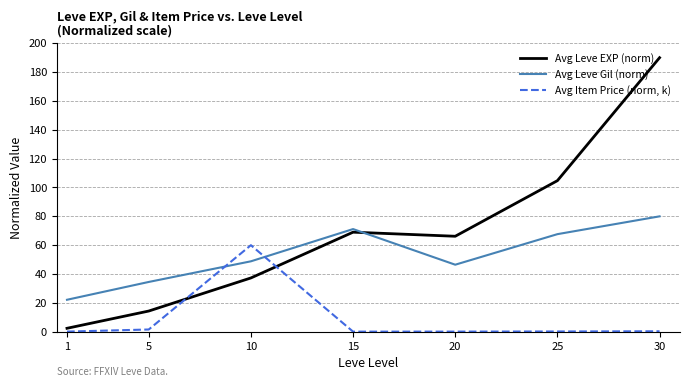

Between 5 and 15, which series saw the biggest shift?

Avg Leve EXP (norm)